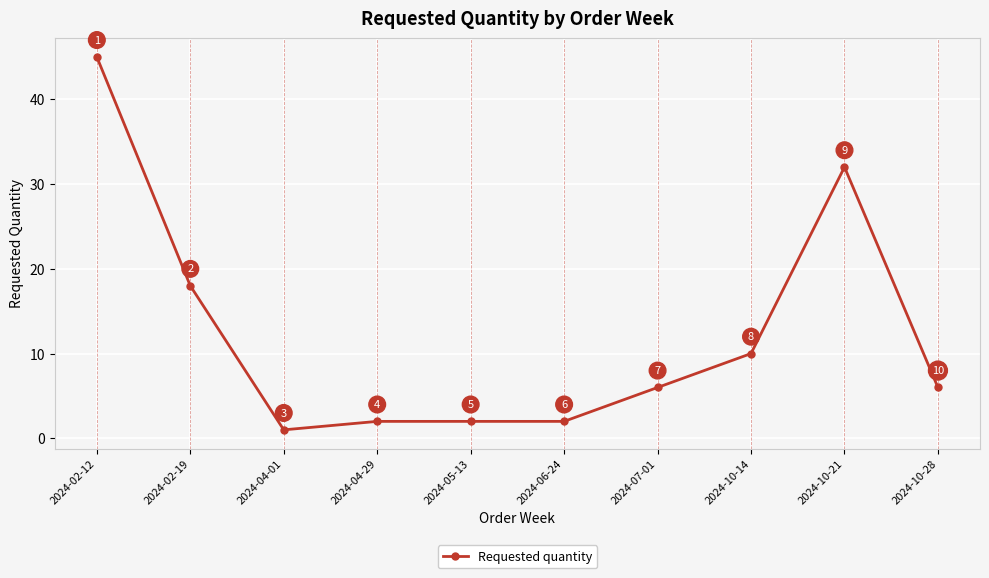

True or false: there are more than 0 points higher than both neighbors.

True